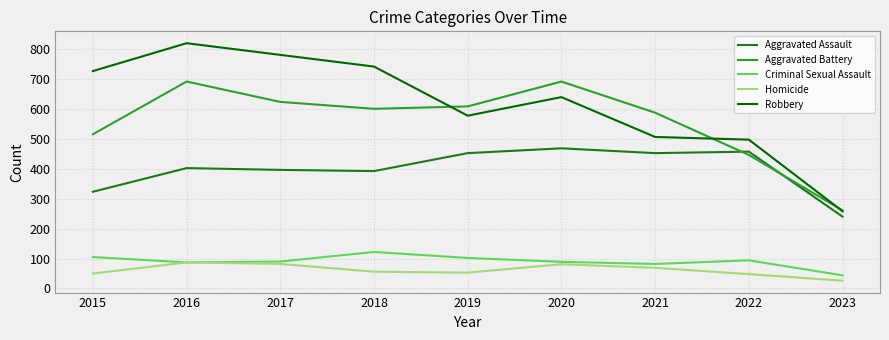

What is the maximum value for Aggravated Assault?

468